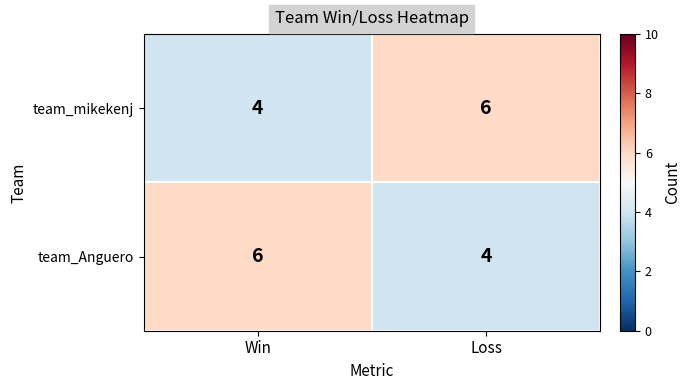

The team_Anguero series shows 7 at Loss. True or false?

False